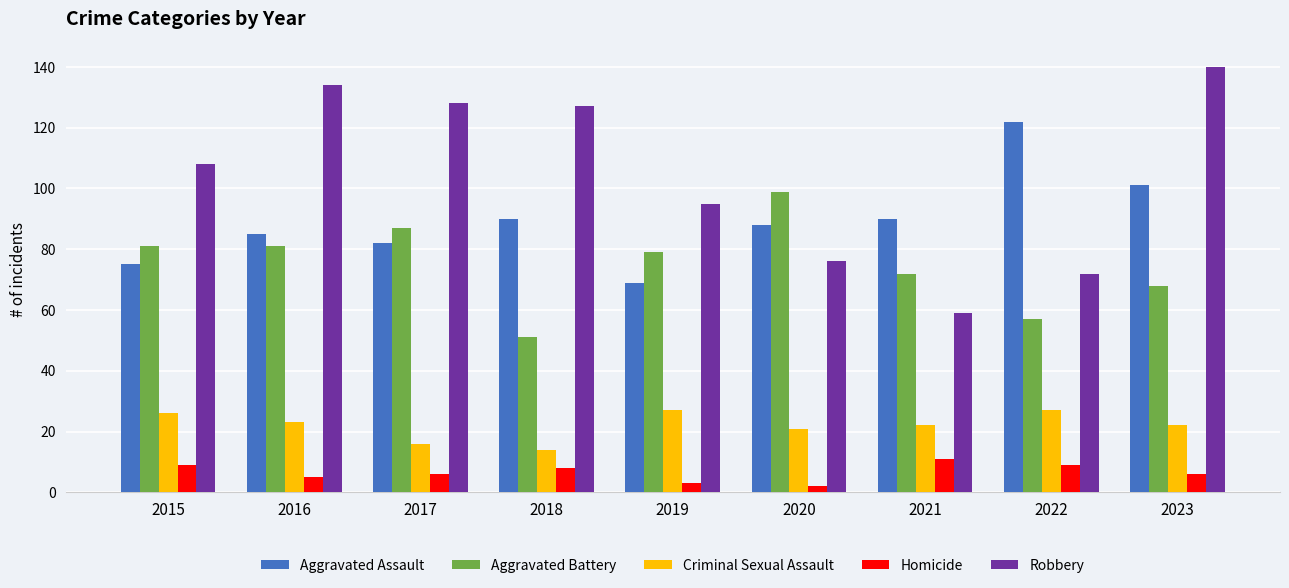

Is it true that Aggravated Battery equals 107 at 2016?

False